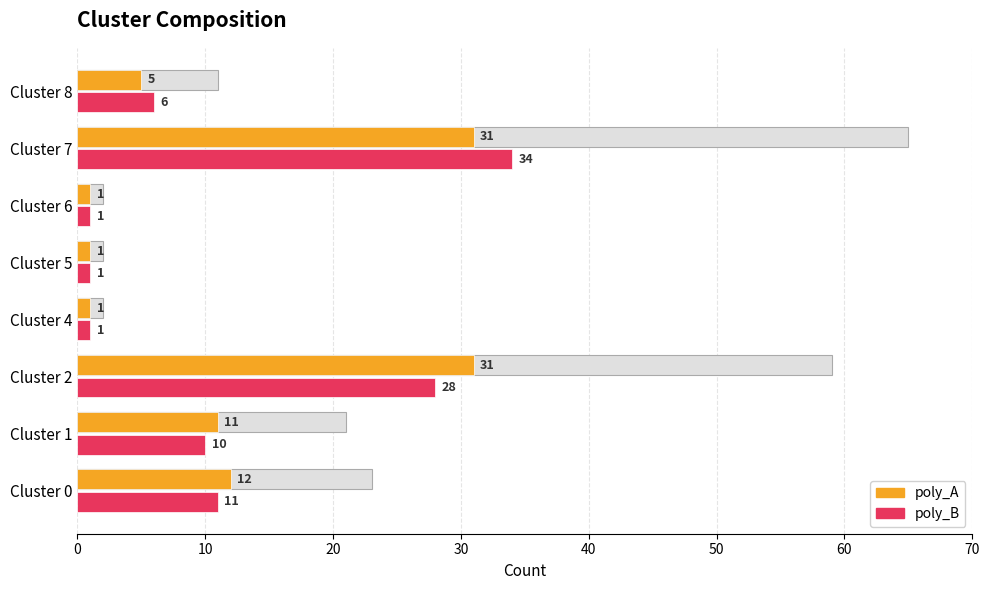

Reading left to right, extract all data points from this chart.

poly_A: 12	11	31	1	1	1	31	5
poly_B: 11	10	28	1	1	1	34	6